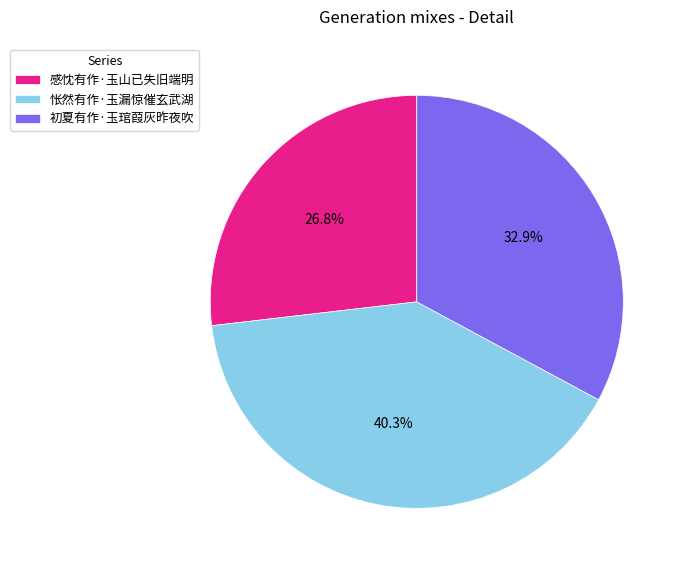

How many slices are in this pie chart?

3